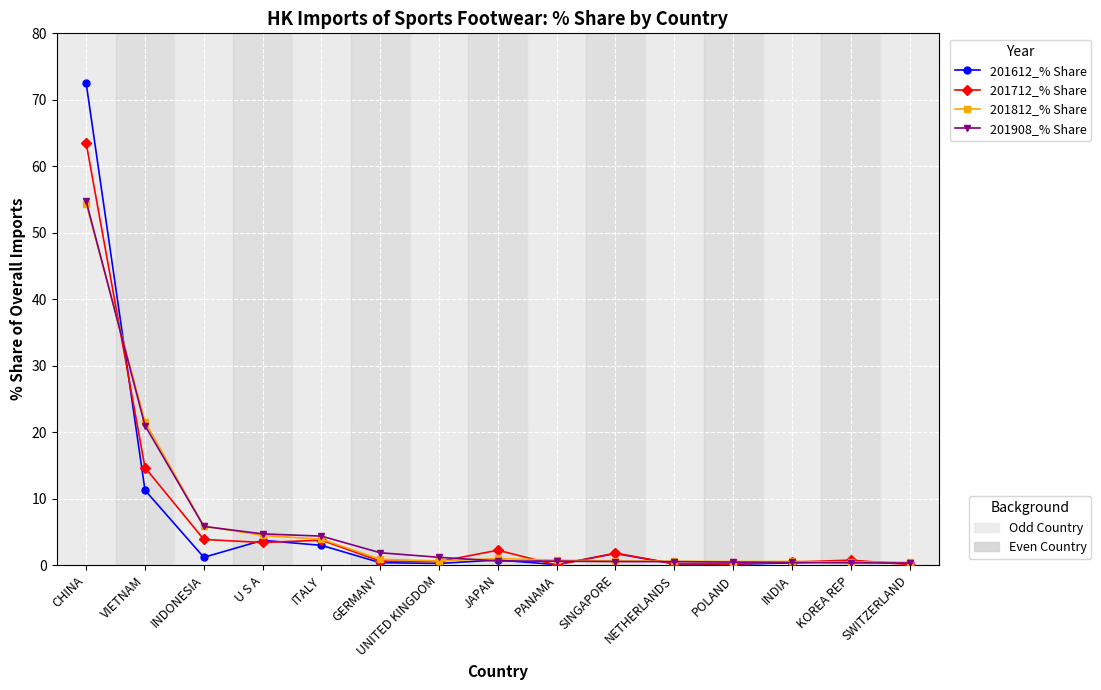

What is the total value across all series at U S A?

16.2